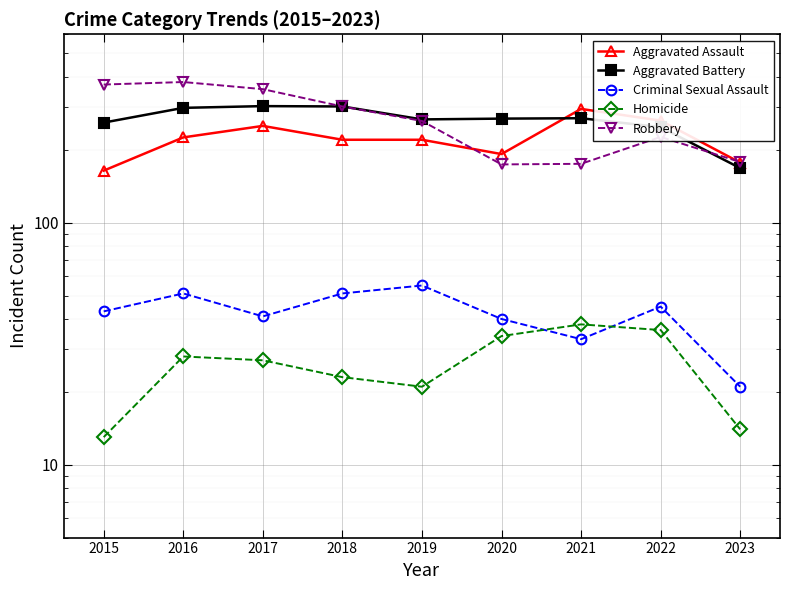

List the series in order of their peak value, highest first.

Robbery, Aggravated Battery, Aggravated Assault, Criminal Sexual Assault, Homicide